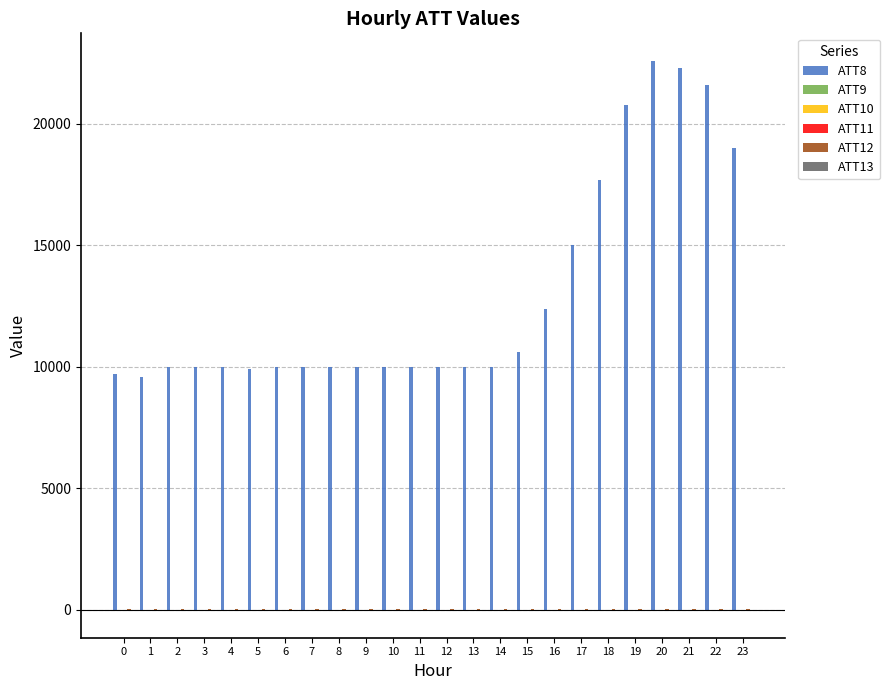

Which series changed the most between 1 and 17?

ATT8